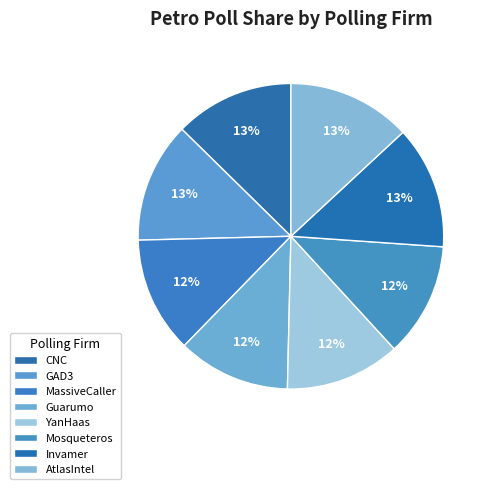

How many slices are in this pie chart?

8